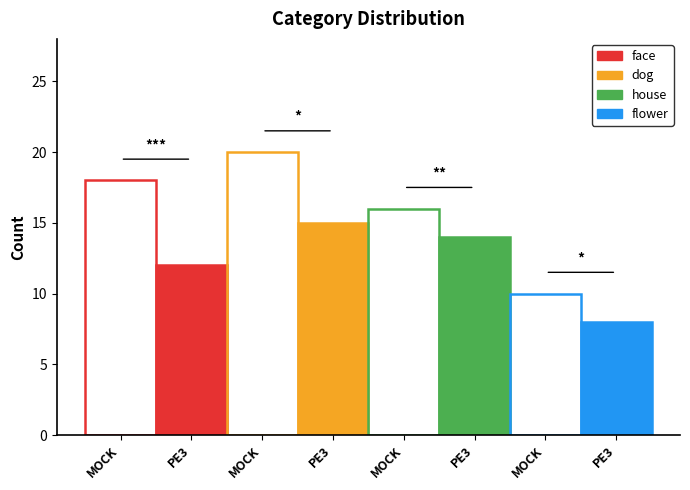

Are the bars horizontal?

No